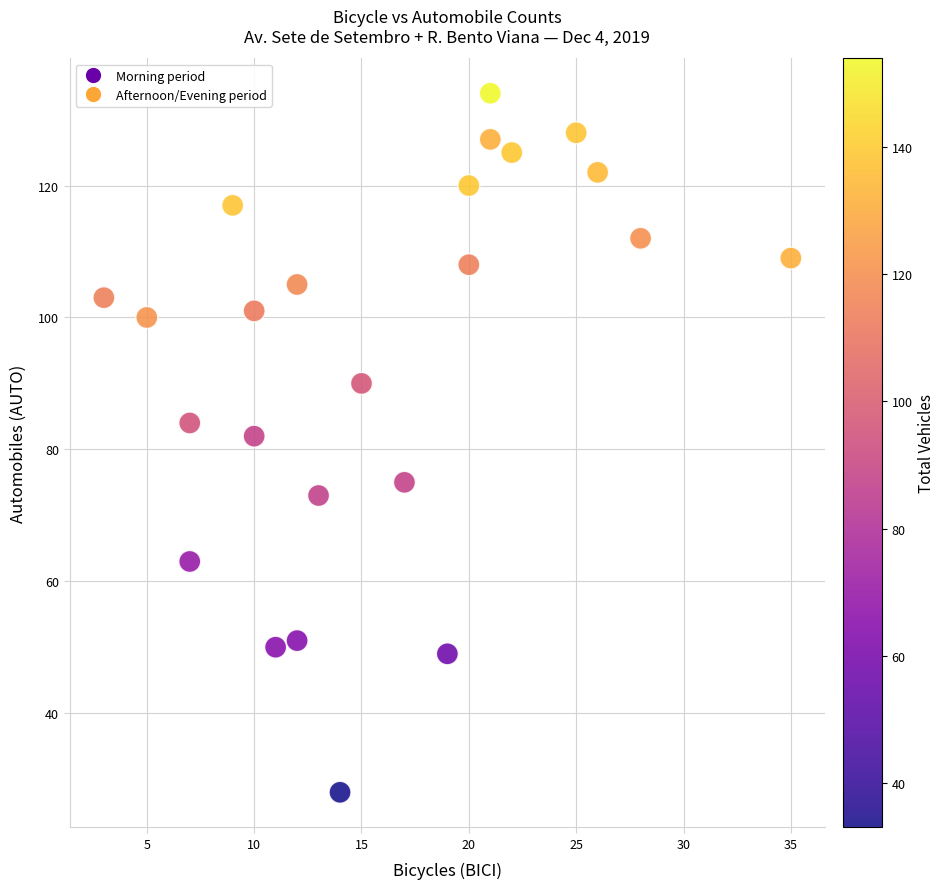

What is the range of X values (max minus min)?

32